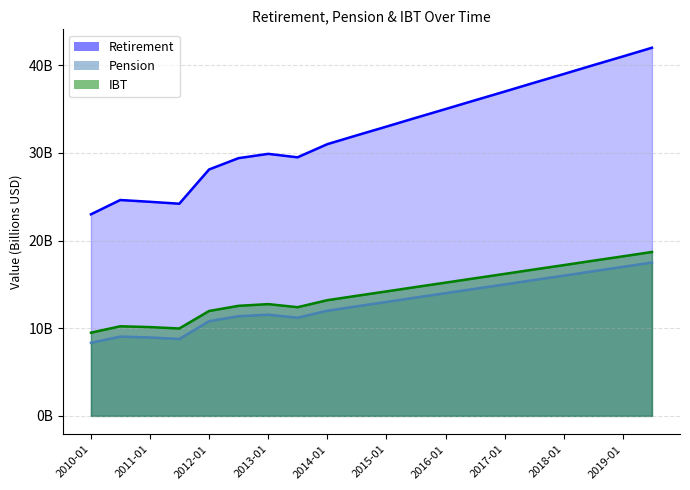

True or false: Pension and IBT cross at least once.

False